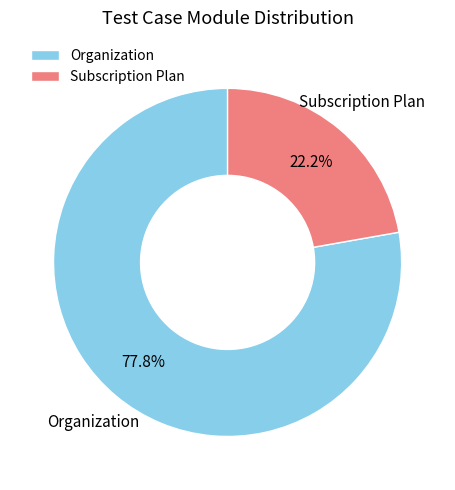

True or false: Organization accounts for 88% of the total.

False